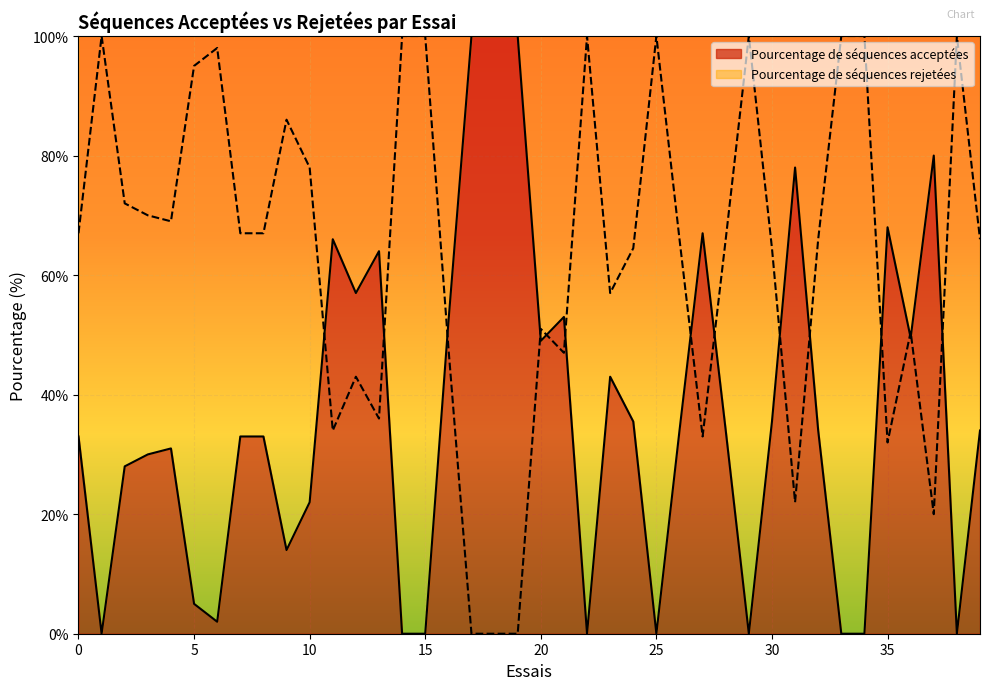

What is the difference between the maximum and minimum values in the Pourcentage de séquences rejetées series?

100.0